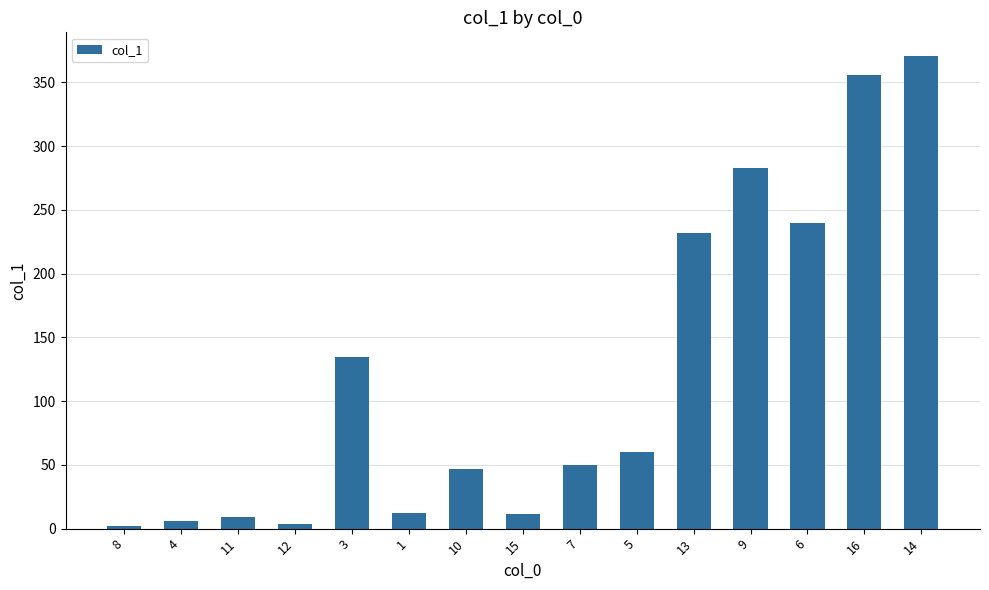

Does the chart contain any negative values?

No